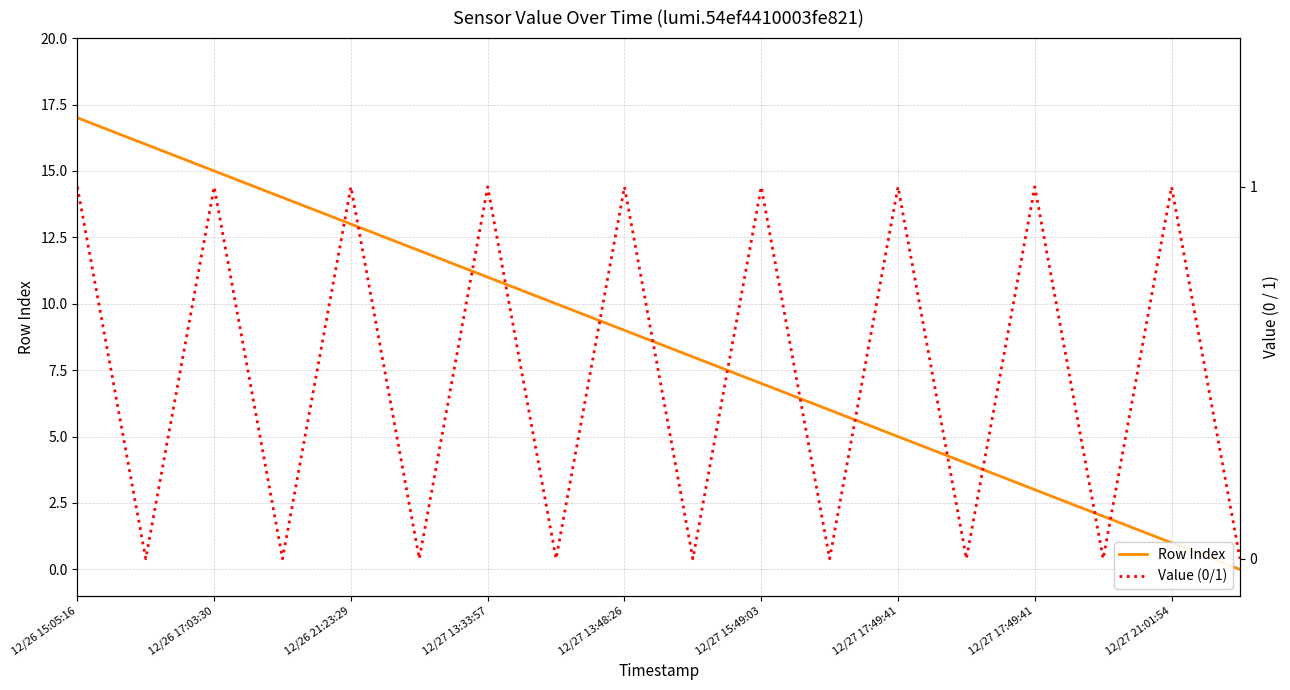

How many categories are shown in the chart?

18